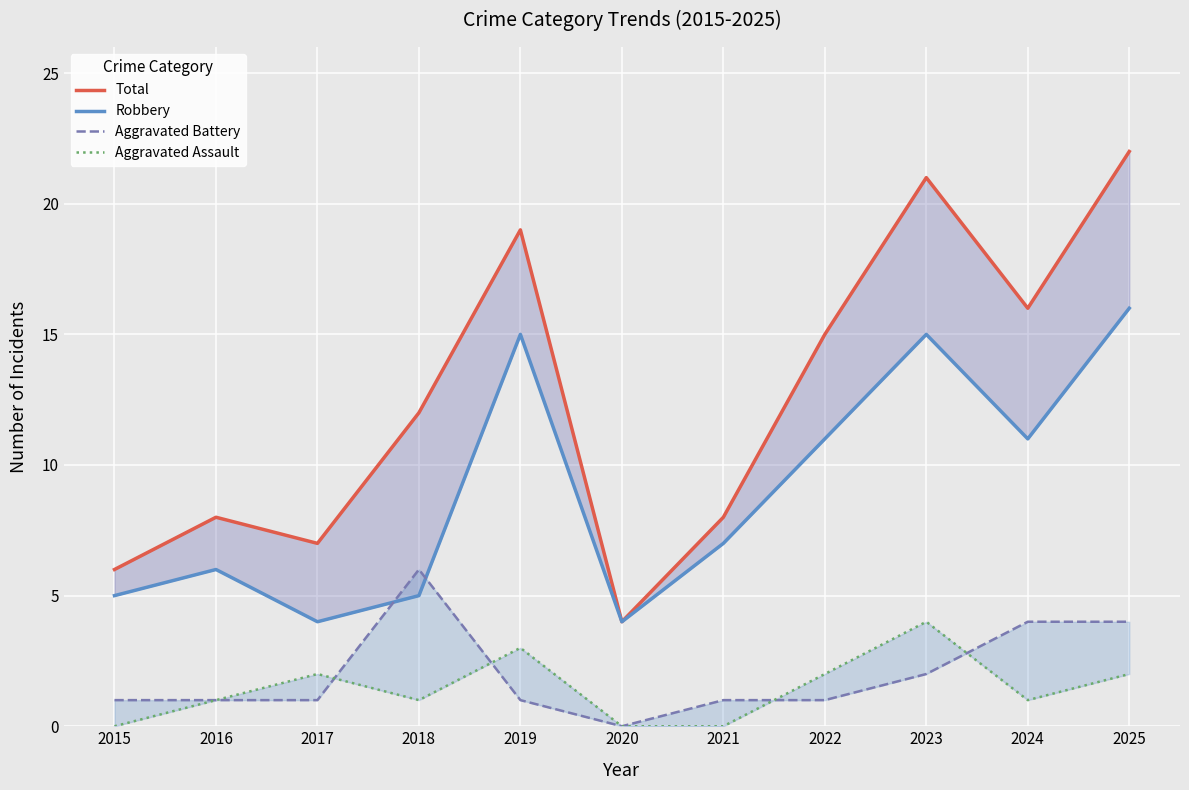

Is the value of Robbery at 2016 greater than the value of Aggravated Battery at 2015?

Yes